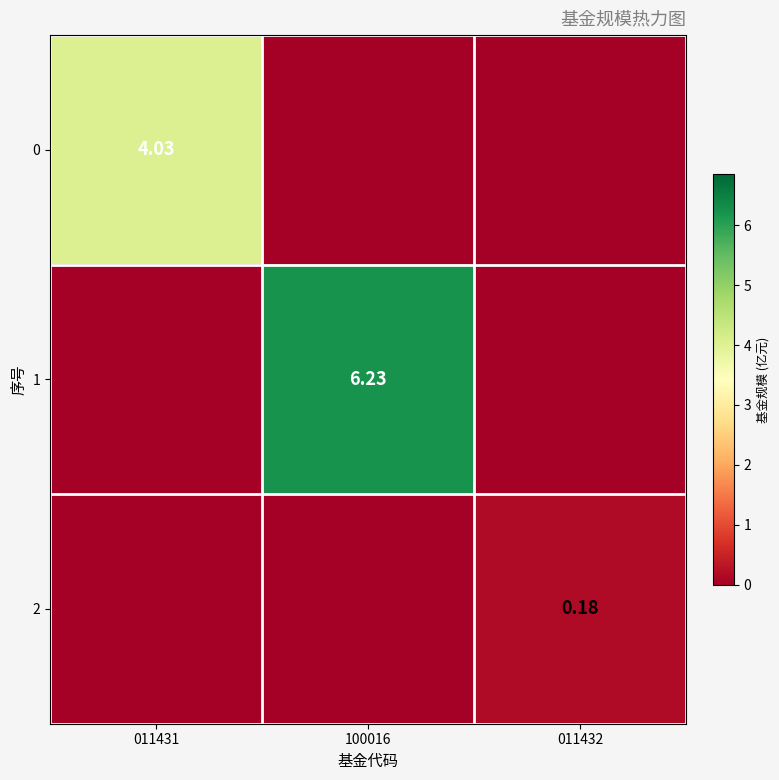

At how many categories does at least one series exceed 3?

2